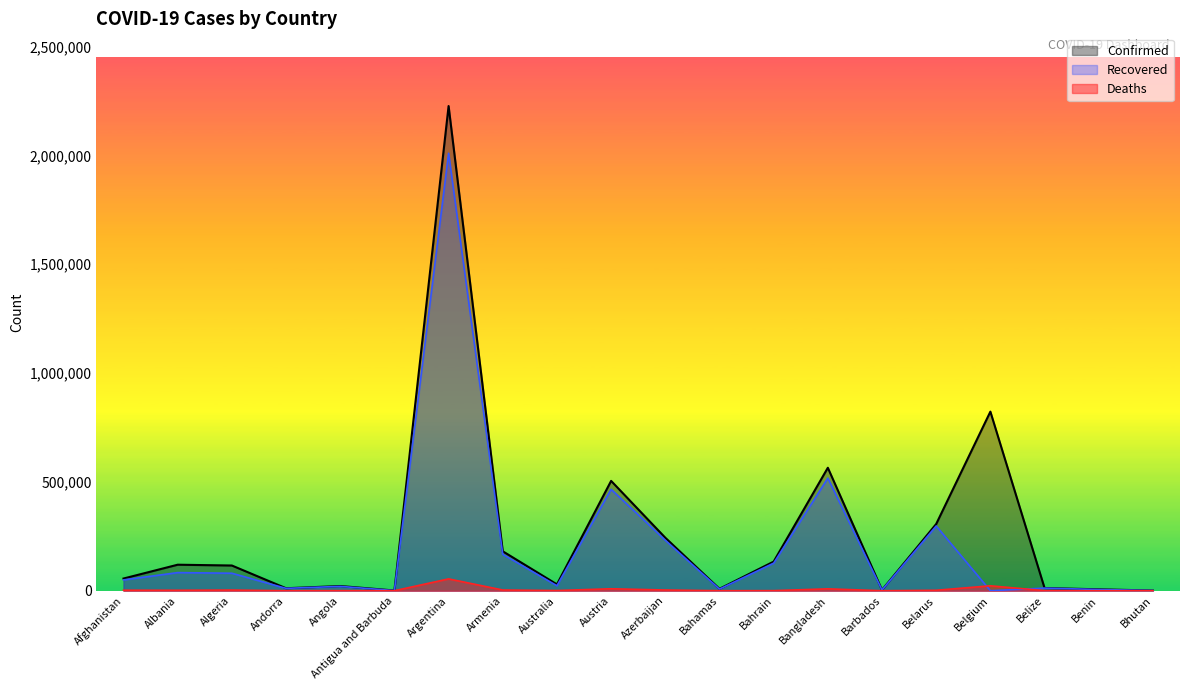

True or false: Confirmed has more than 2 interior local peaks.

True